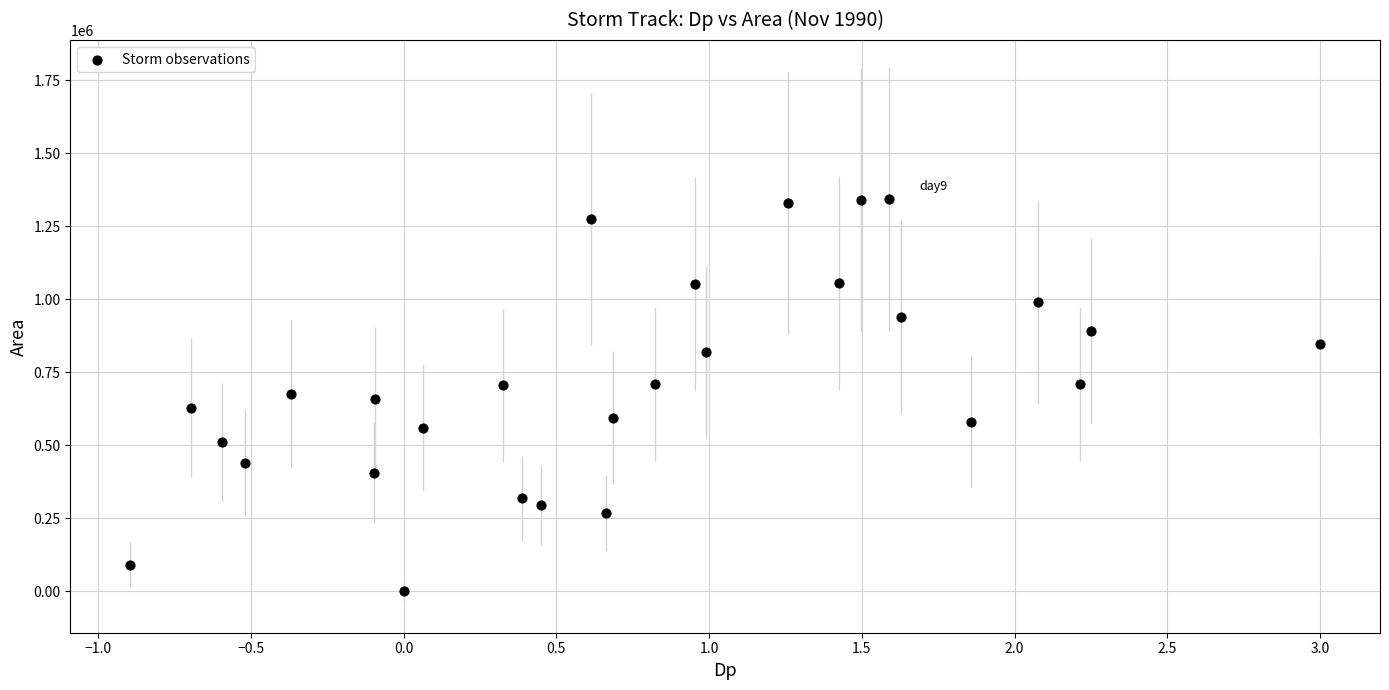

What is the range of Y values (max minus min)?

1342500